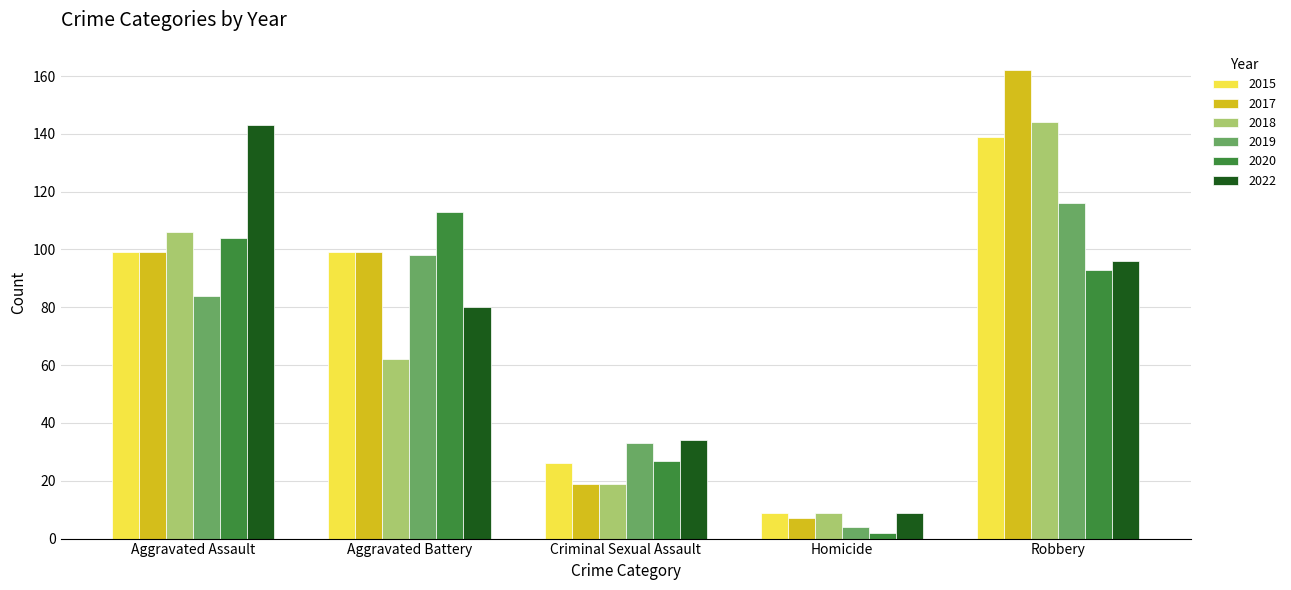

Reading left to right, transcribe all the data shown in this chart.

2015: 99	99	26	9	139
2017: 99	99	19	7	162
2018: 106	62	19	9	144
2019: 84	98	33	4	116
2020: 104	113	27	2	93
2022: 143	80	34	9	96